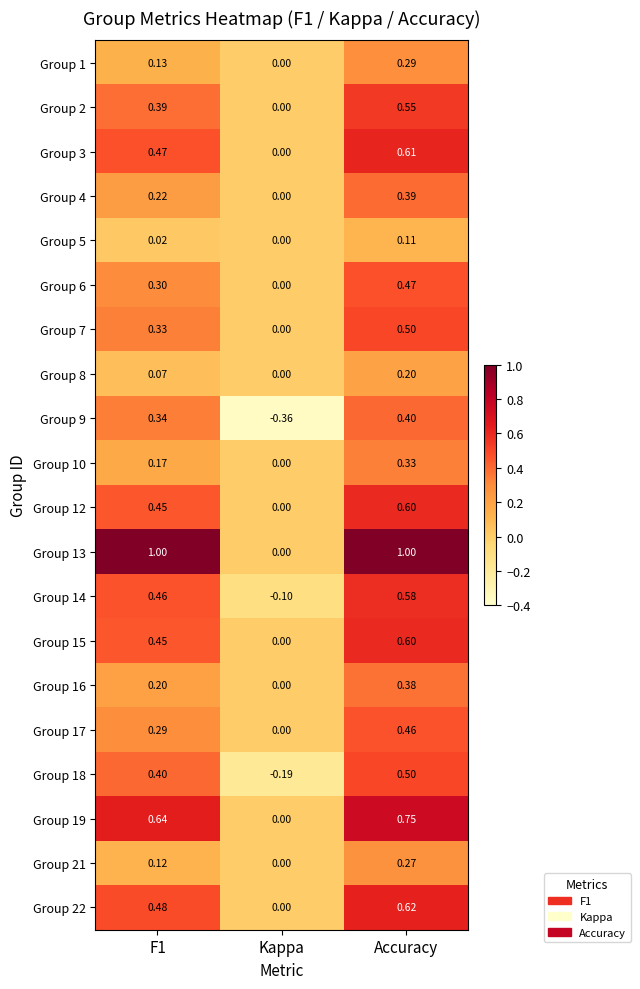

At which label is Group 2 closest to 0?

Kappa